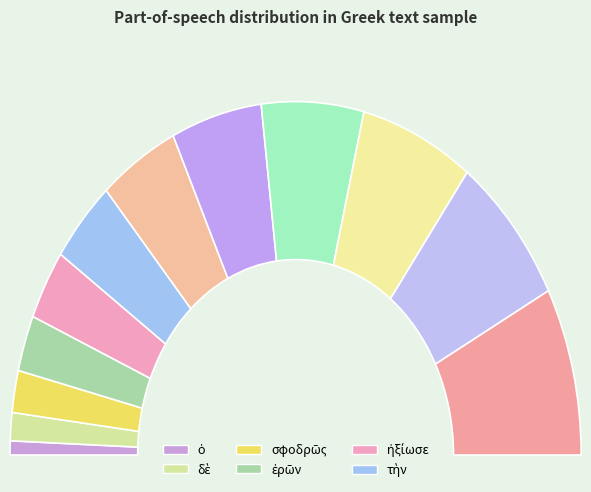

Does ἀπολλύμενον account for over 50% of the chart?

No